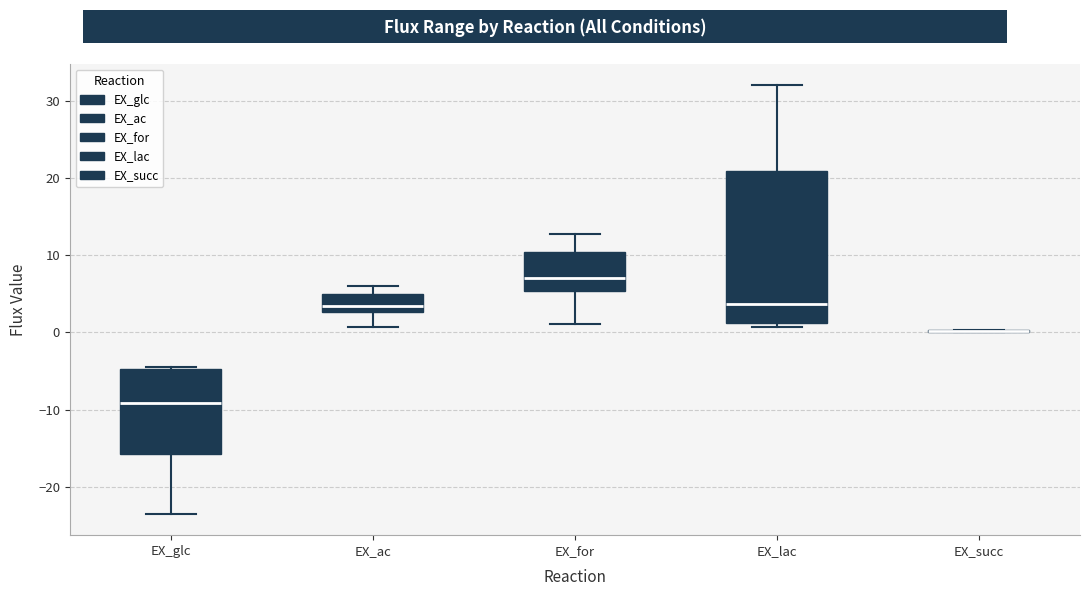

Where does the lower whisker of the box for EX_for end on the y-axis? The values are not printed on the chart, so give them approximately, as read against the axis.

1